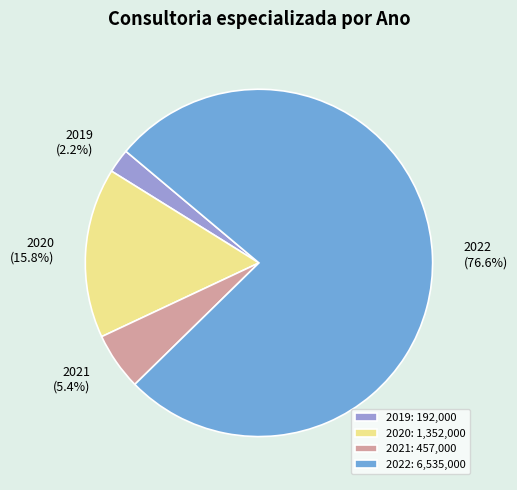

How much of the chart is everything except 2022?

23.4%